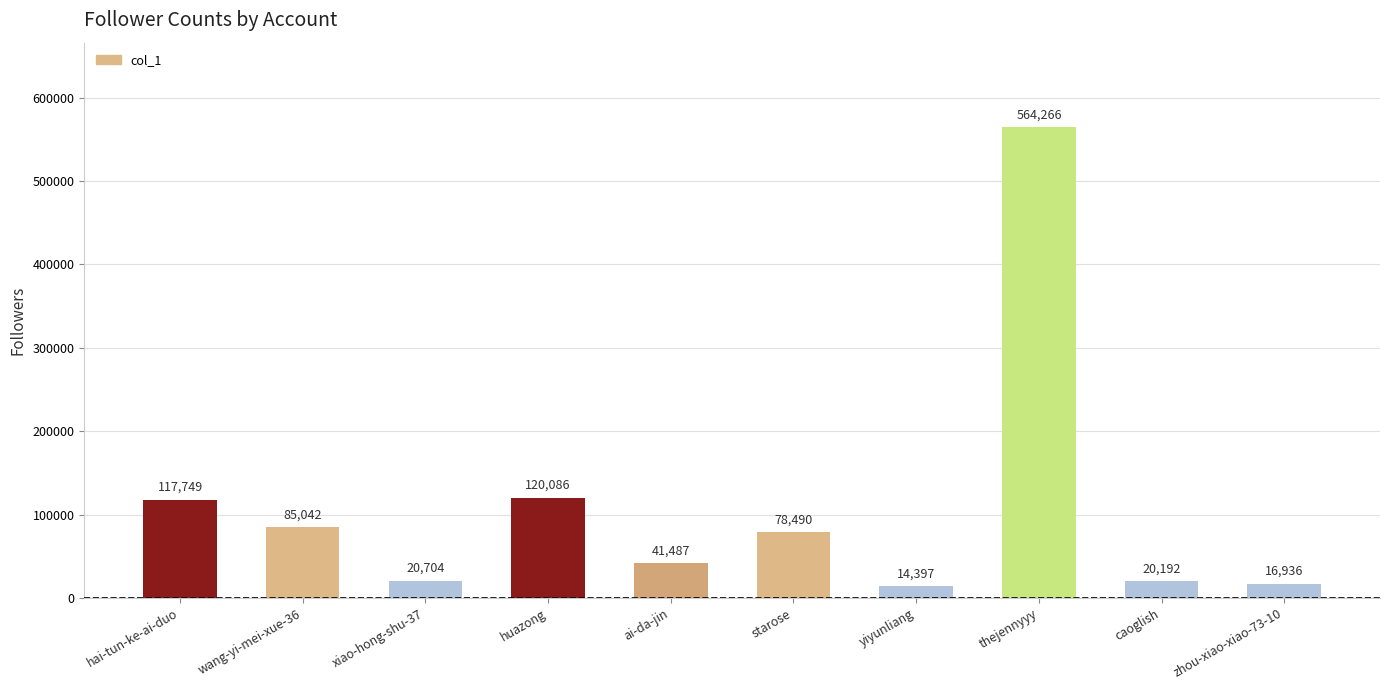

Reading left to right, what are all the values shown in this chart?

hai-tun-ke-ai-duo=117749	wang-yi-mei-xue-36=85042	xiao-hong-shu-37=20704	huazong=120086	ai-da-jin=41487	starose=78490	yiyunliang=14397	thejennyyy=564266	caoglish=20192	zhou-xiao-xiao-73-10=16936